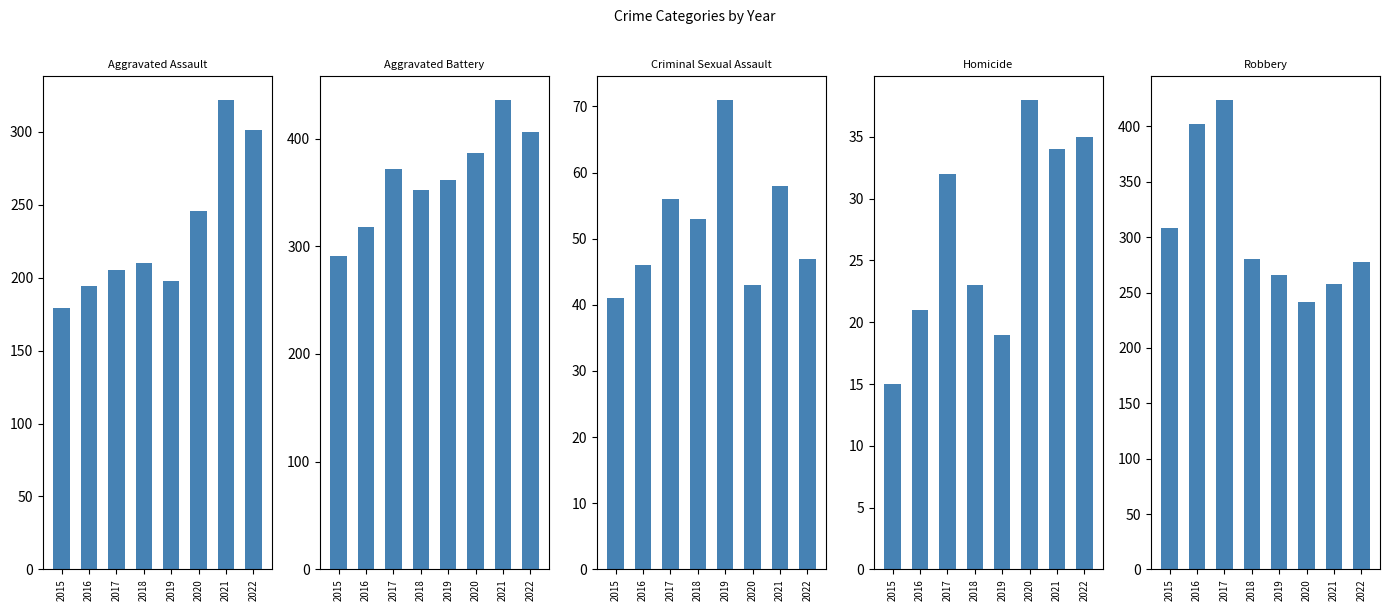

What is the difference between the second highest and second lowest values in the Robbery series?

144